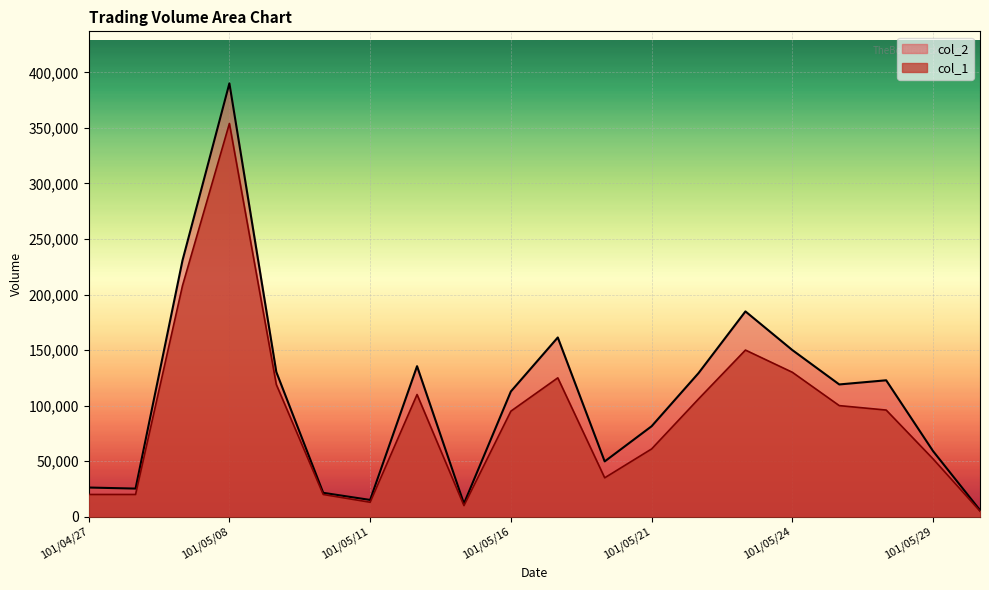

At which category does the chart reach its minimum across all series?

101/05/30